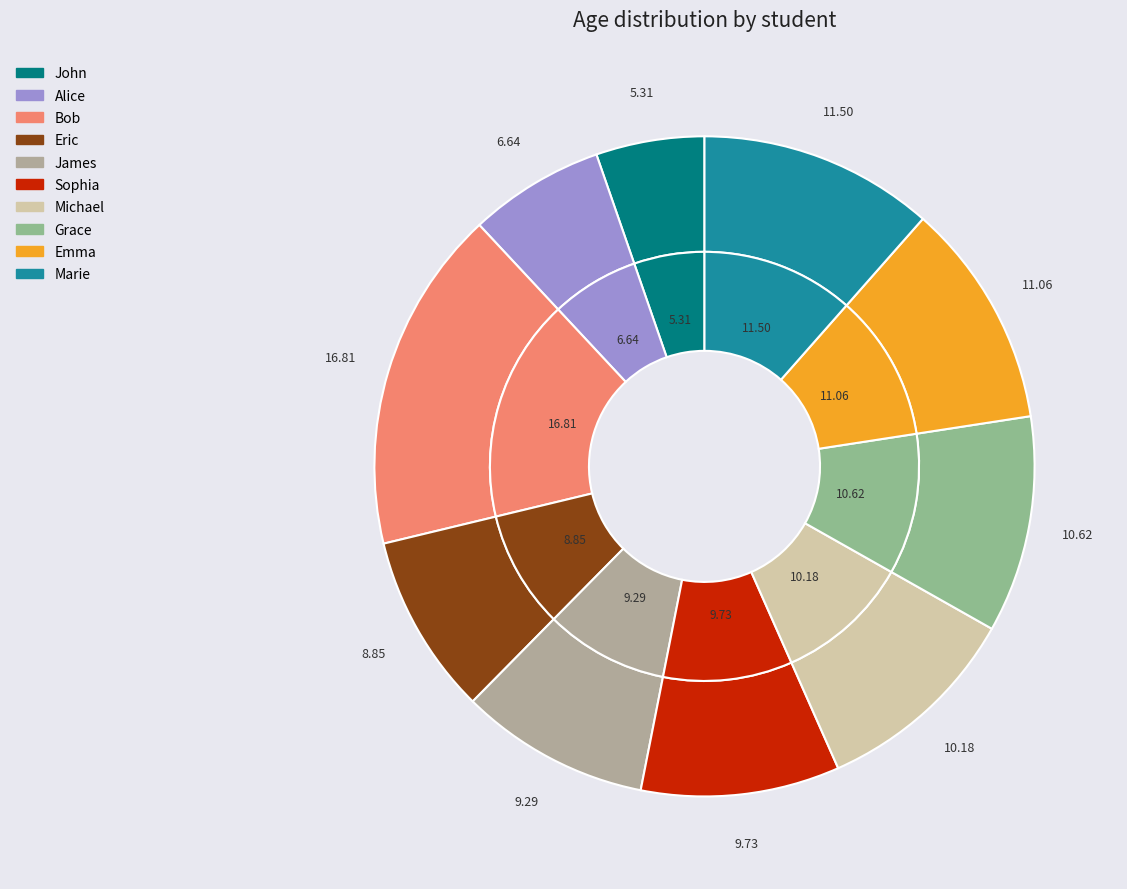

Does any single category account for the majority?

No